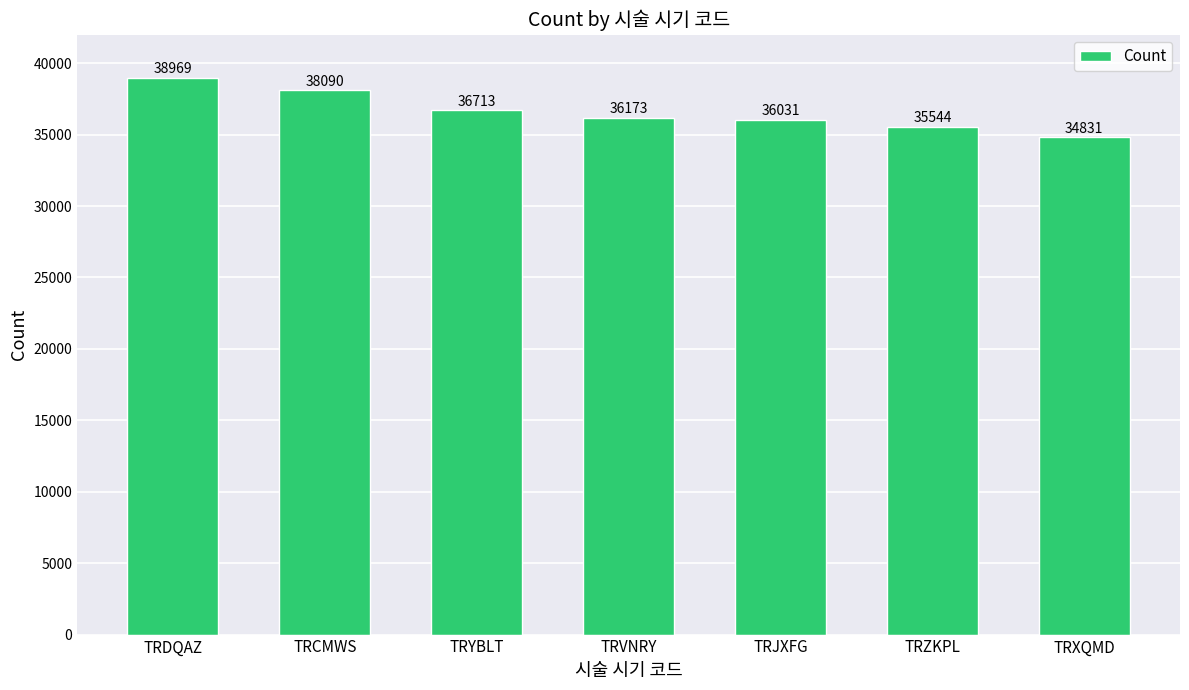

What value does the data have at TRYBLT, to the nearest 100?

36700